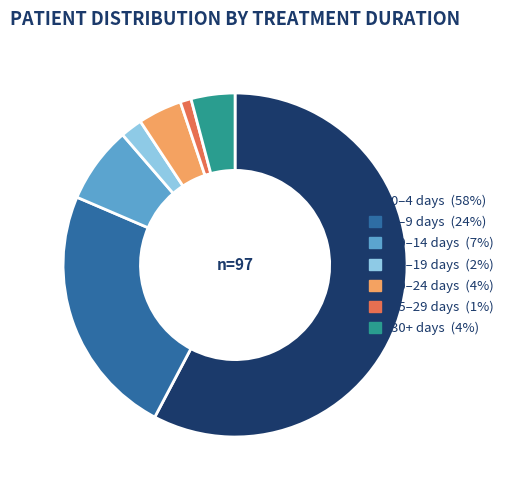

Is there any slice that represents more than half of the pie?

Yes